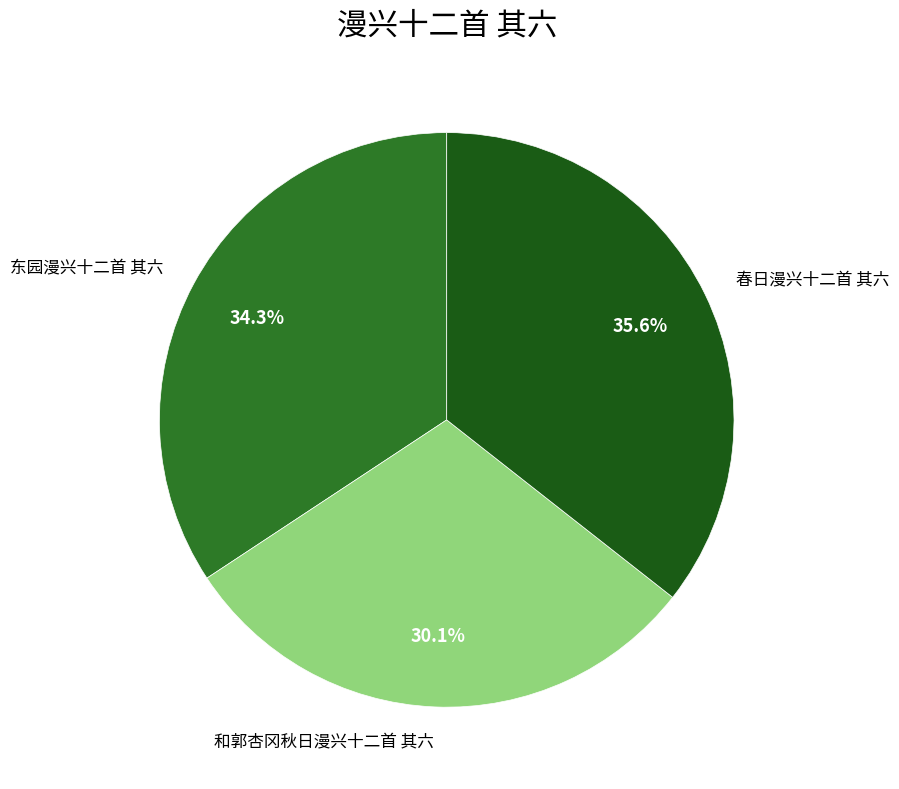

To the nearest percent, what portion does 和郭杏冈秋日漫兴十二首 其六 represent?

30%